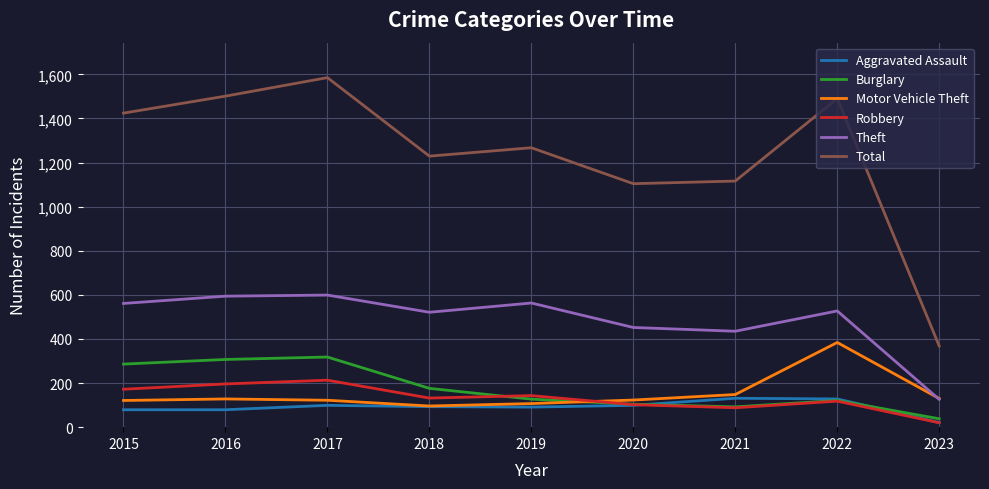

How many interior local valleys does the Total series have?

2